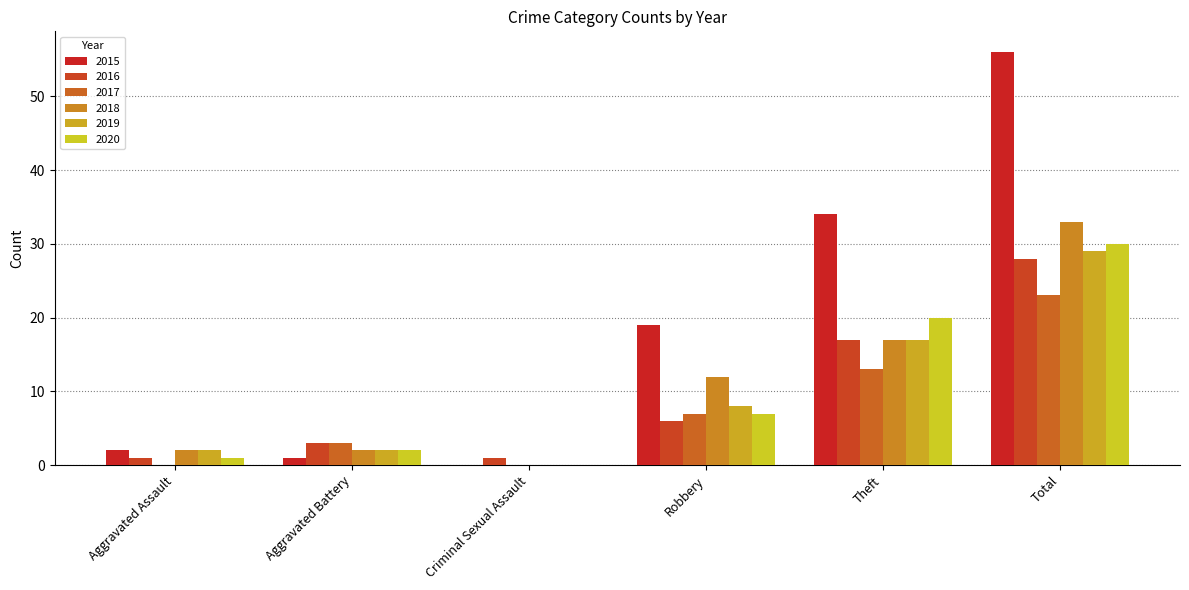

Is the value of 2017 at Total greater than the value of 2016 at Criminal Sexual Assault?

Yes